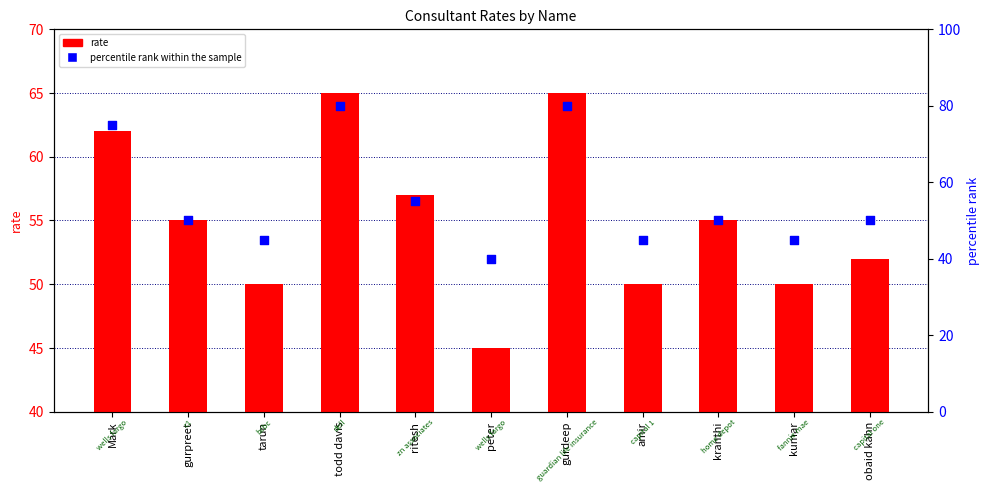

Which series reaches the maximum Y coordinate?

percentile rank within the sample